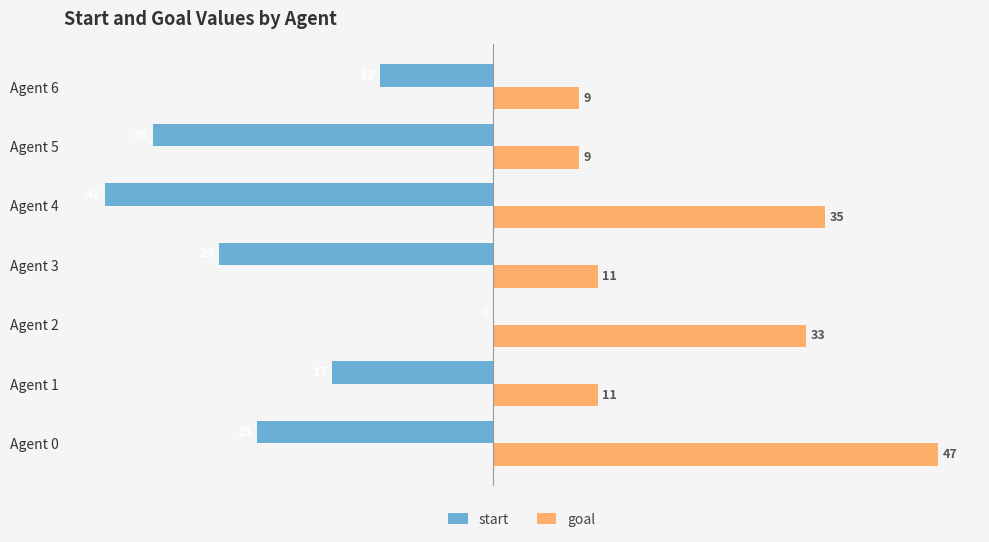

How many series are shown in this chart?

2